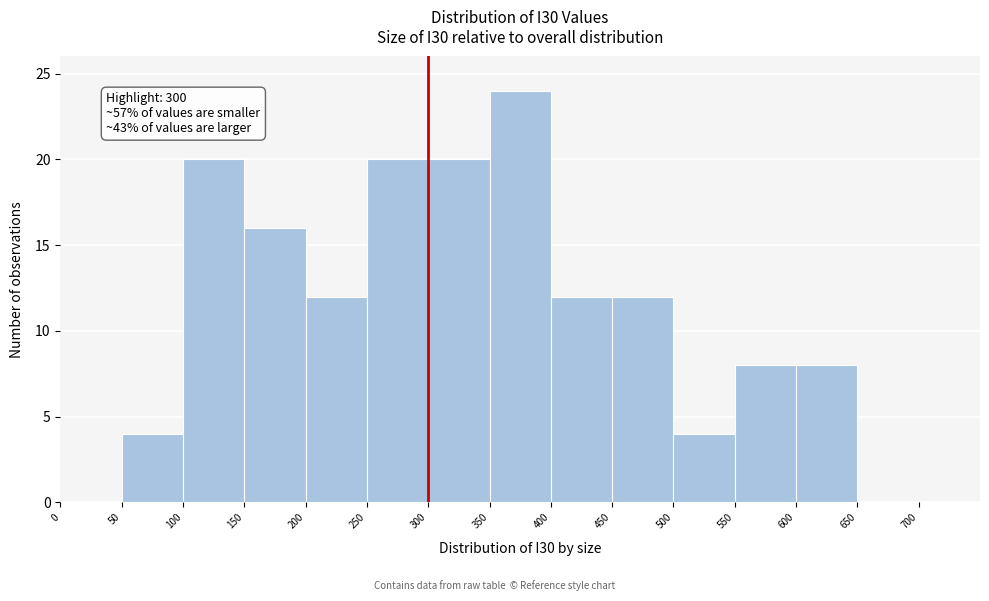

Over which range of the x-axis is the bar tallest?

350 to 400